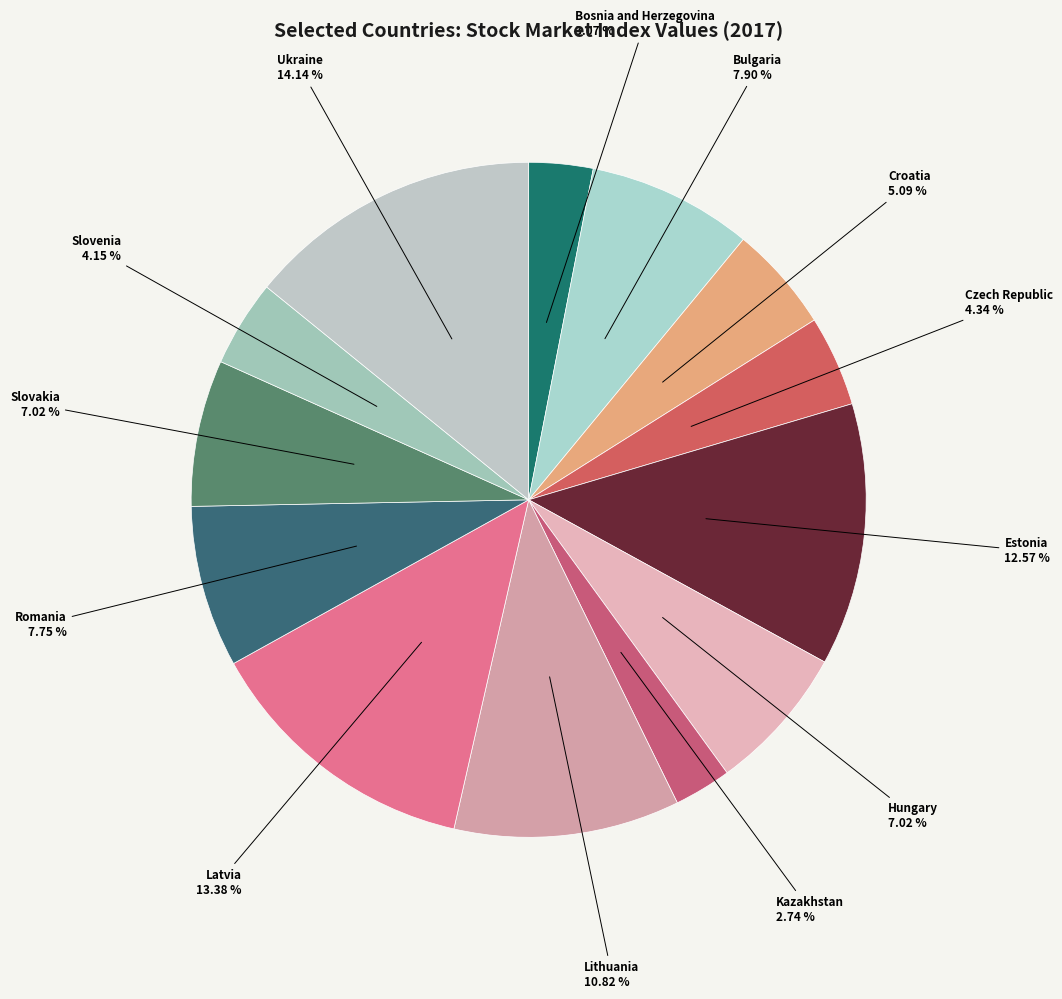

Which has a higher value, Ukraine or Hungary?

Ukraine